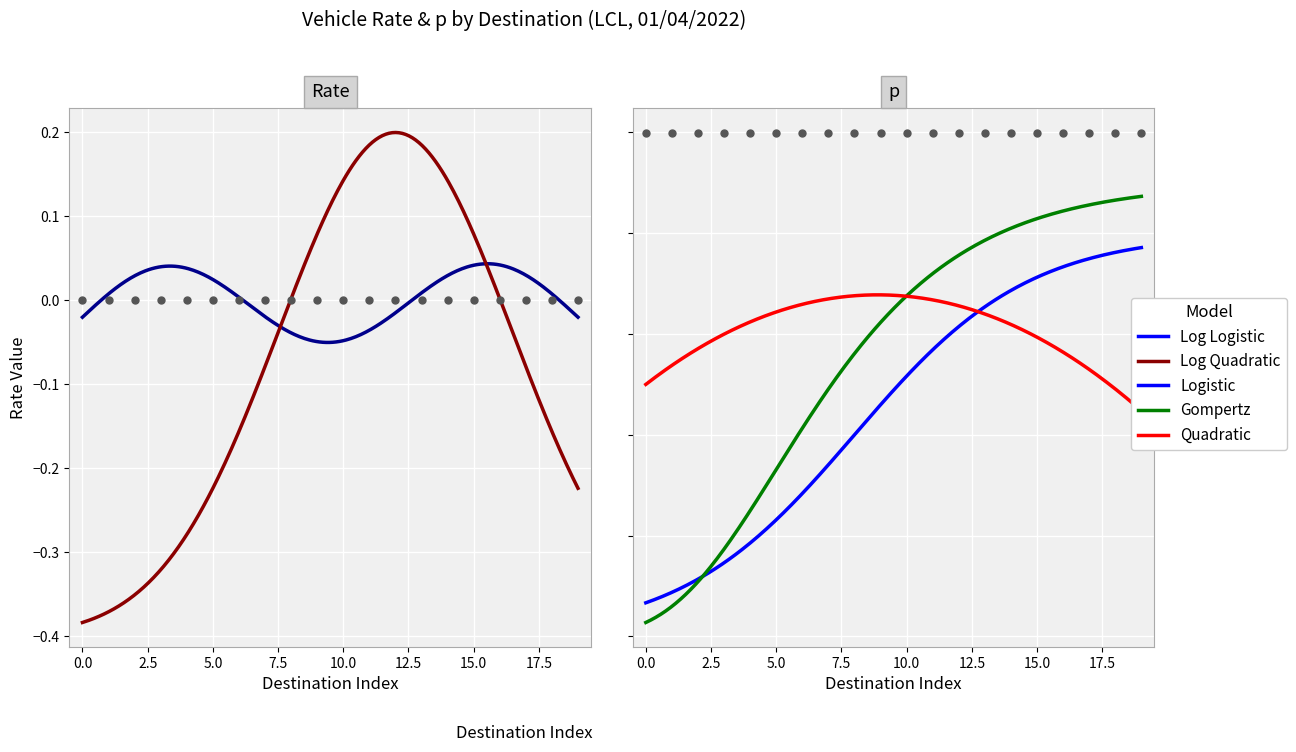

Which series reaches the minimum Y coordinate?

Rate